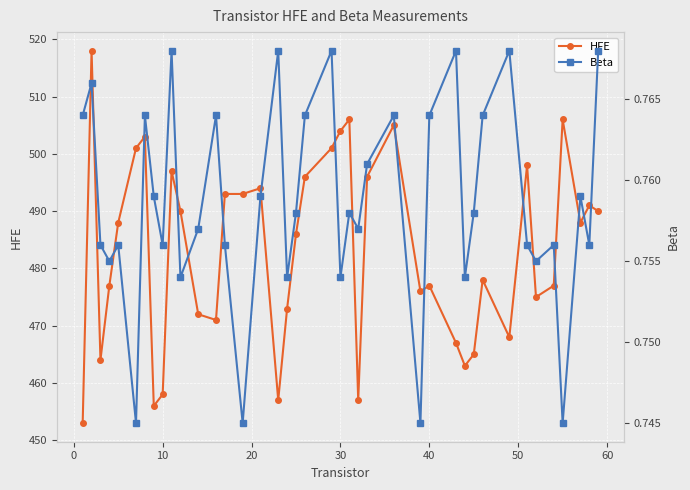

True or false: Beta has a value of 0.8 at 30.

True